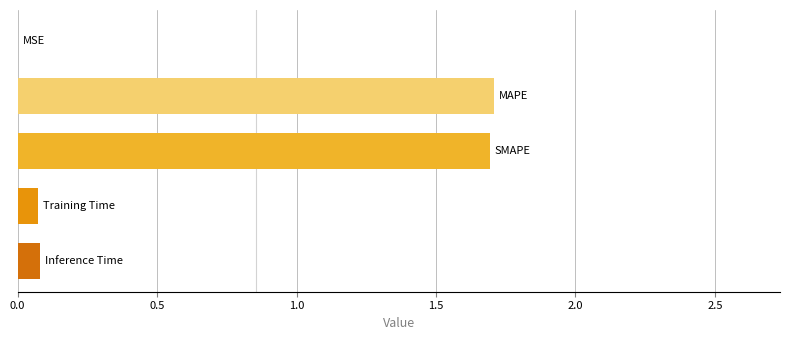

What is the sum of all values?

3.6